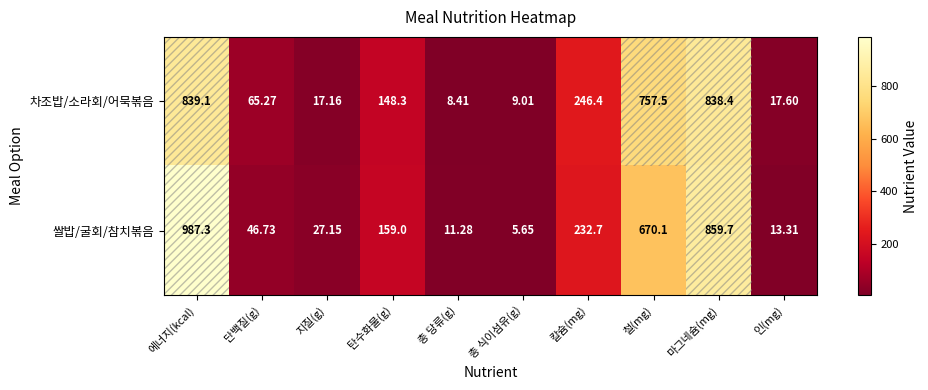

What is the maximum value shown in the chart?

987.3